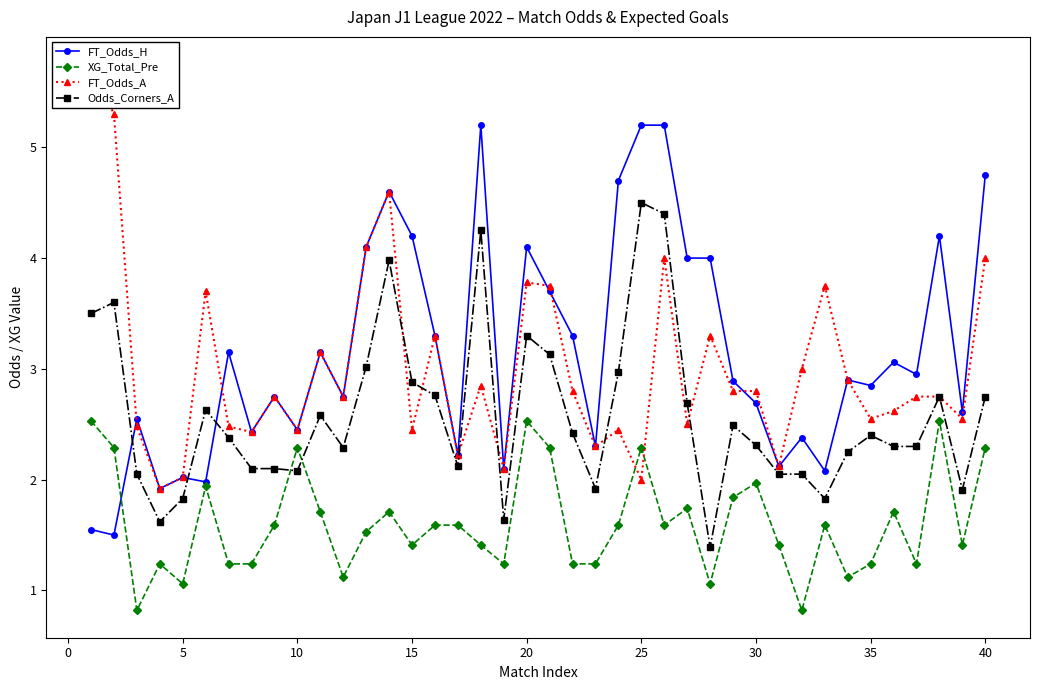

How many interior local peaks does the Odds_Corners_A series have?

10